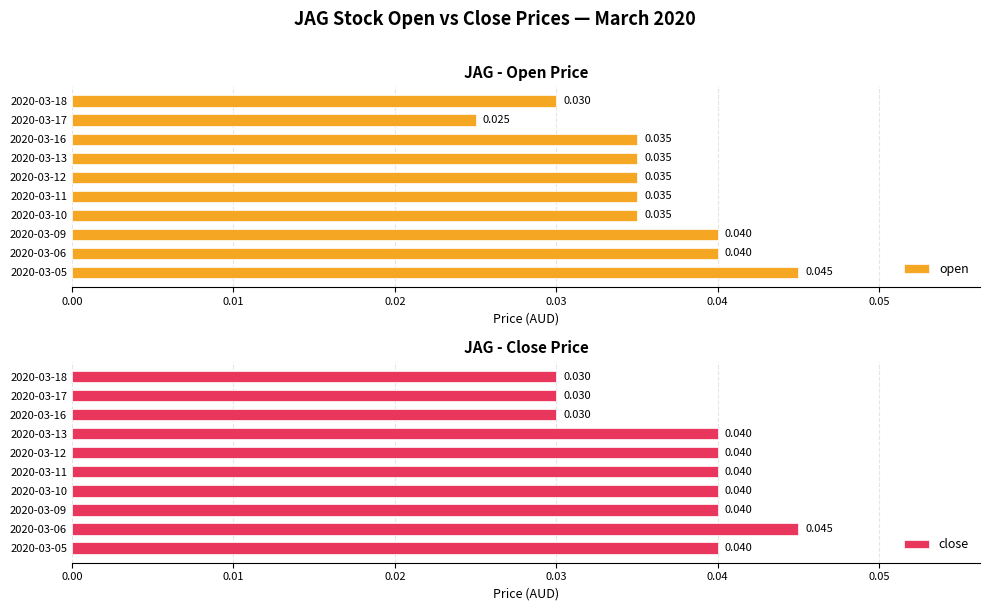

At which label is open closest to 0?

2020-03-17